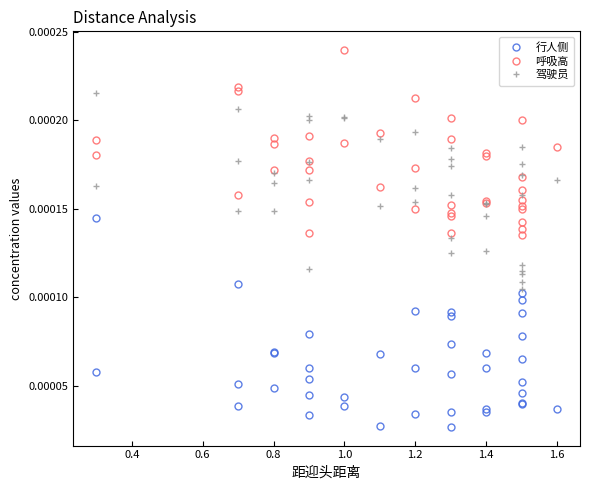

Does the chart display data point markers on the line(s)?

Yes